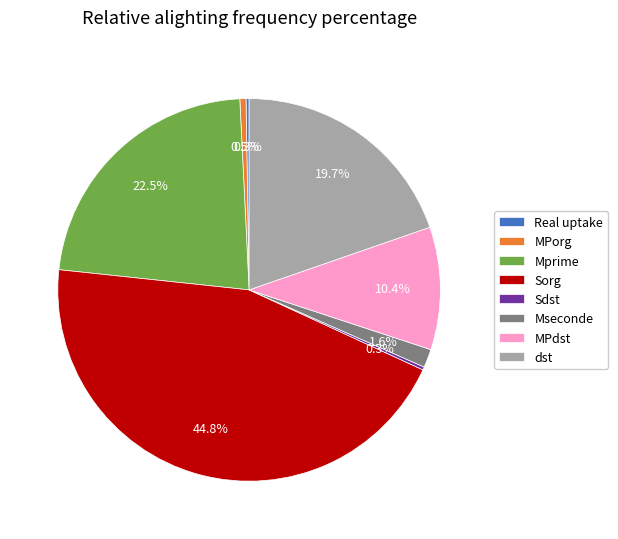

Which category has the biggest portion of the pie?

Sorg